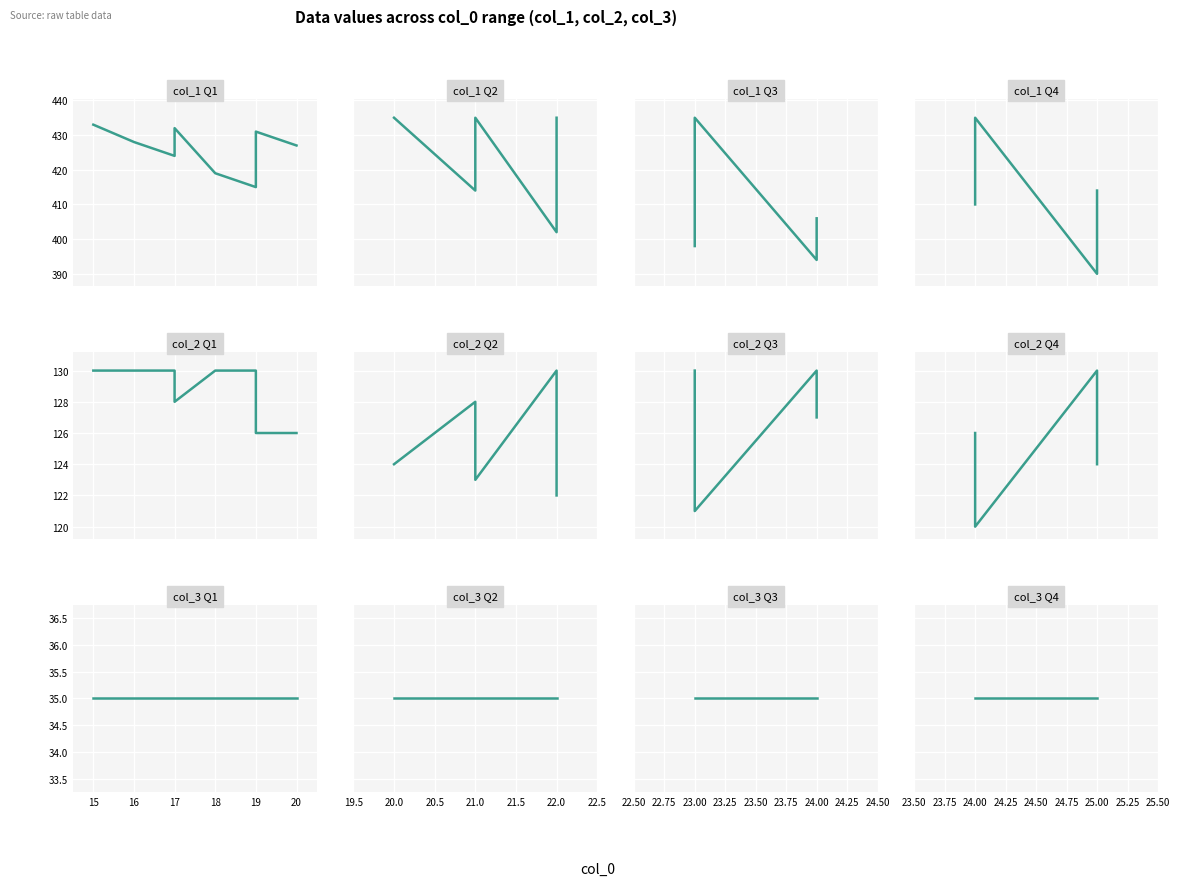

What is the smallest value displayed?

35